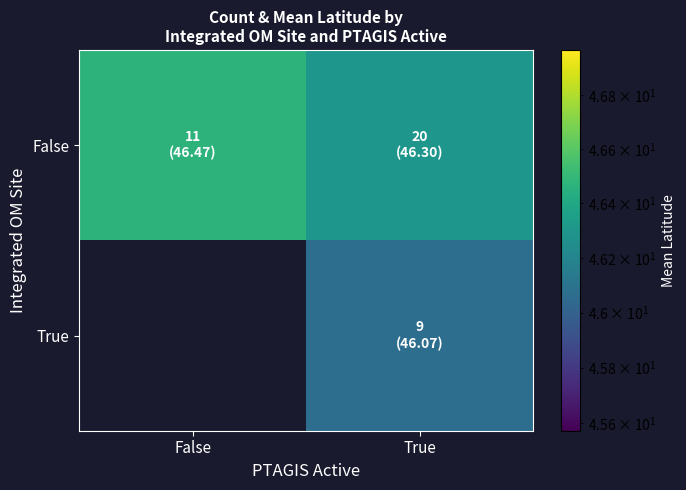

At which category is the sum across all series the highest?

True